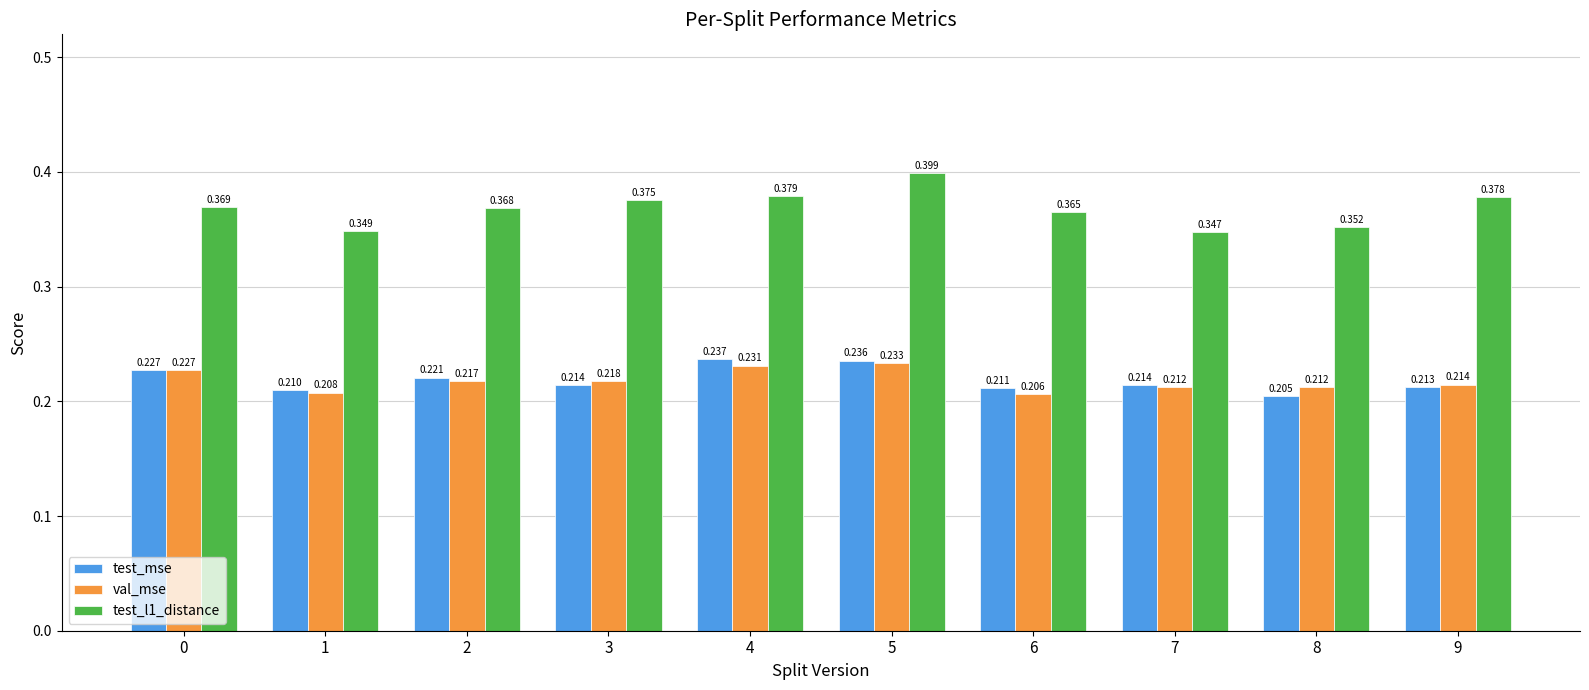

Reading left to right, list all the values displayed in this chart.

test_mse: 0.2	0.2	0.2	0.2	0.2	0.2	0.2	0.2	0.2	0.2
val_mse: 0.2	0.2	0.2	0.2	0.2	0.2	0.2	0.2	0.2	0.2
test_l1_distance: 0.4	0.3	0.4	0.4	0.4	0.4	0.4	0.3	0.4	0.4